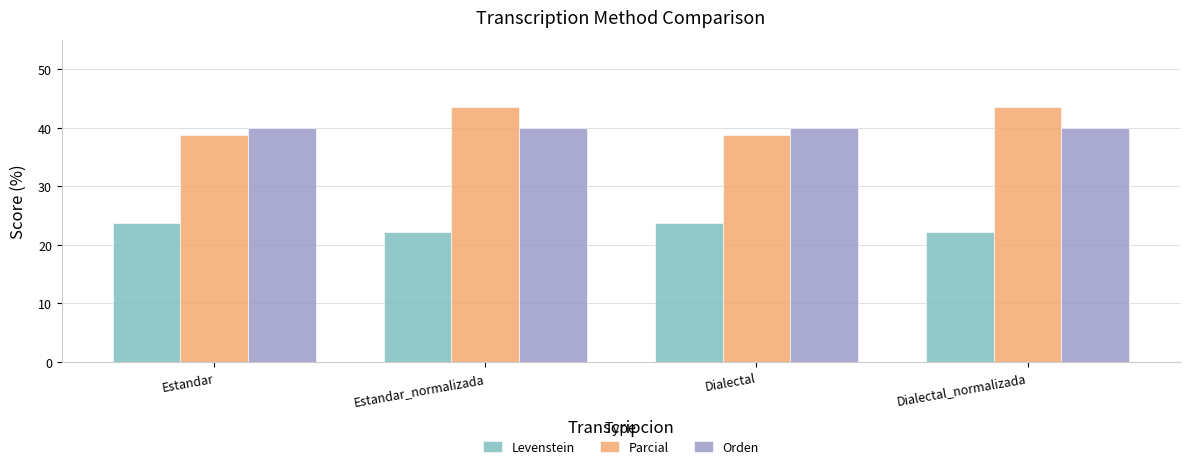

True or false: Levenstein has a value of 33.2 at Estandar.

False